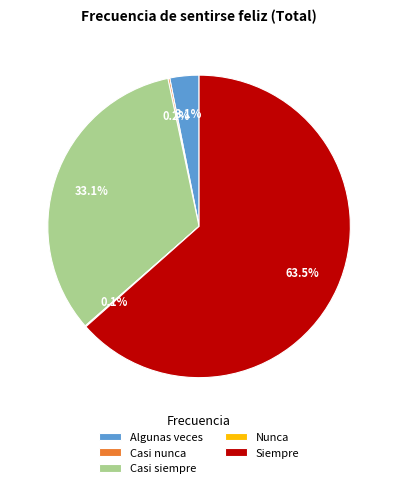

To the nearest percent, what is the average slice percentage?

20%